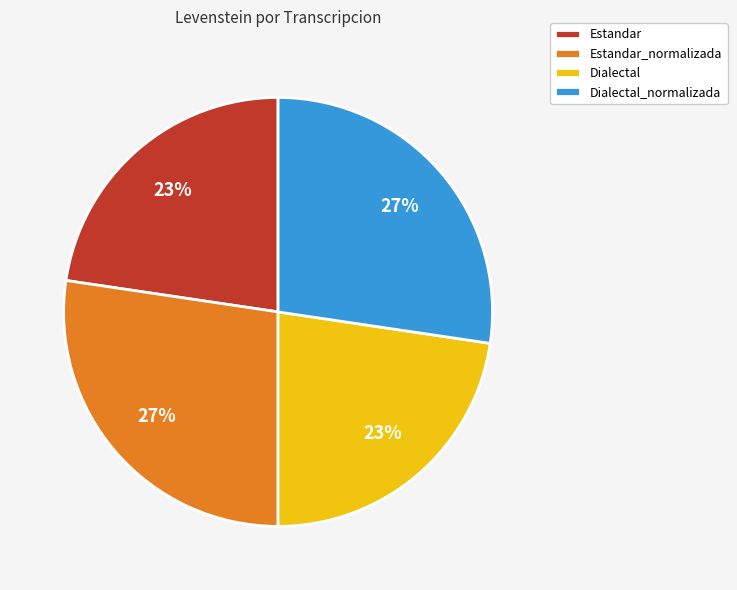

Which has a higher value, Dialectal_normalizada or Dialectal?

Dialectal_normalizada